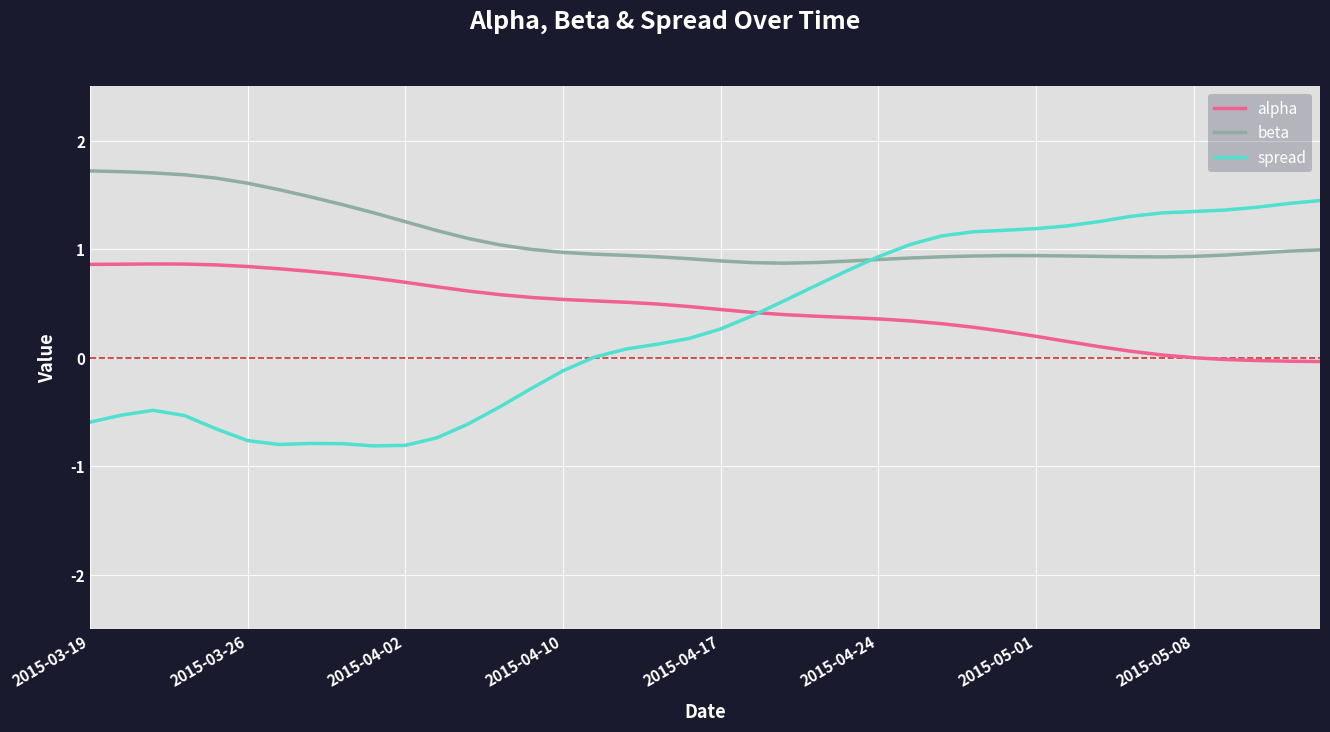

How many times do spread and alpha cross each other?

1